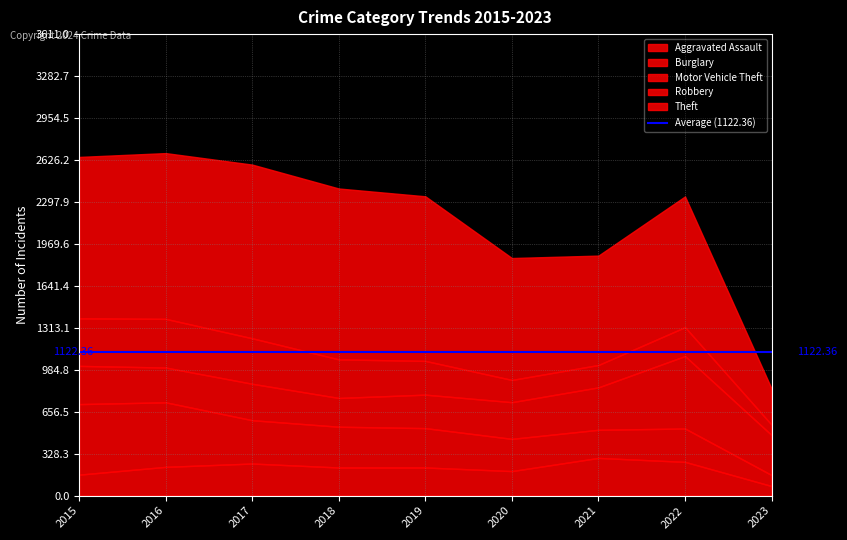

At which category does Aggravated Assault reach its first local valley?

2020